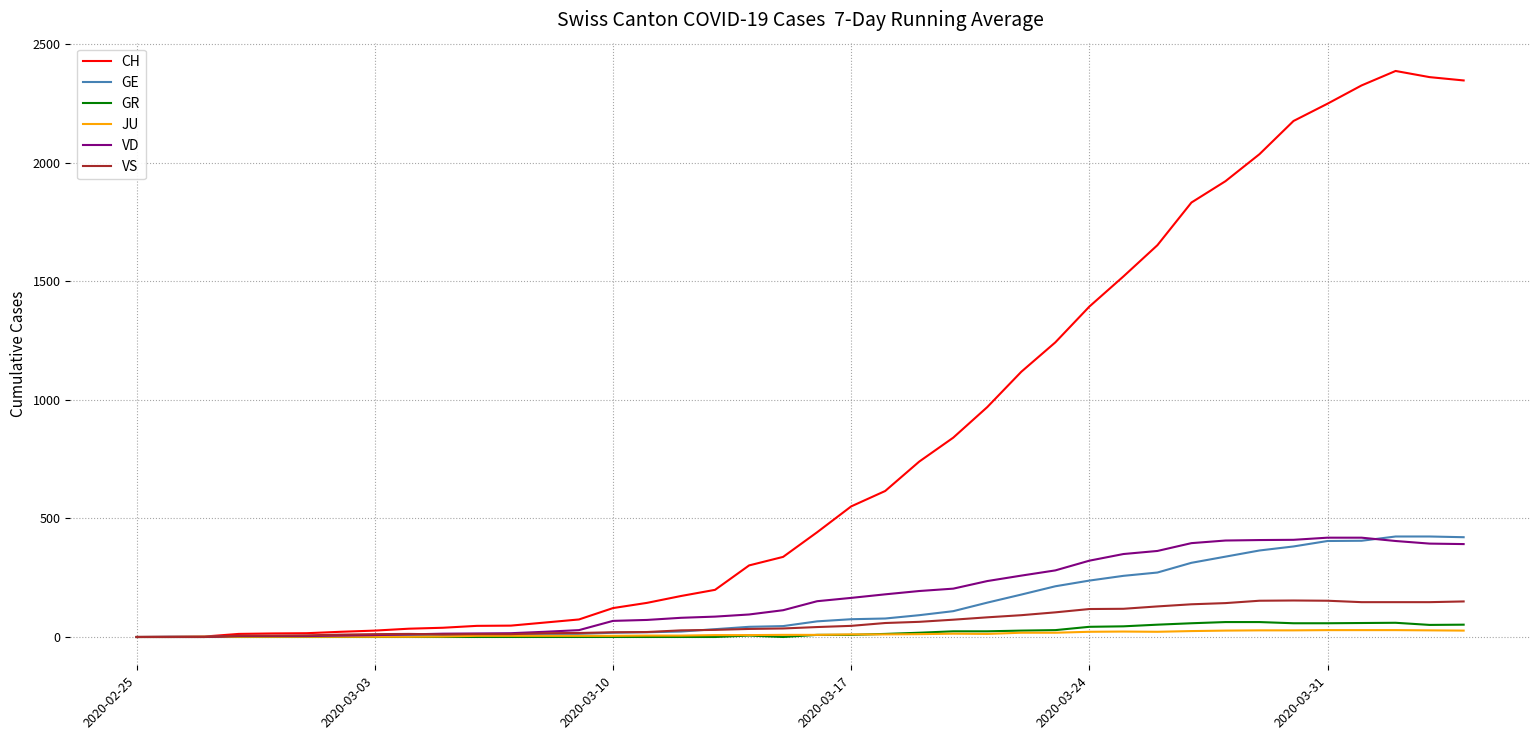

After their last crossing, which series has the higher values: GR or JU?

GR